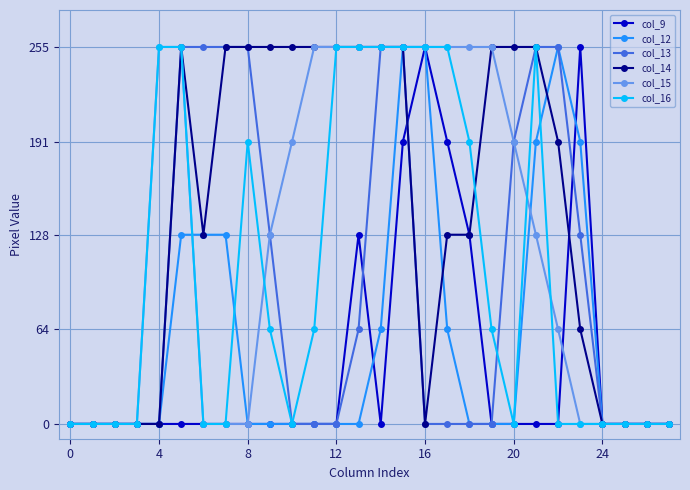

How many values in the col_13 series exceed 0?

12